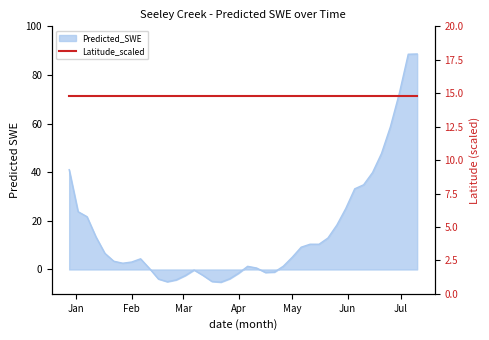

What position from the left is 1999-12-28?

1